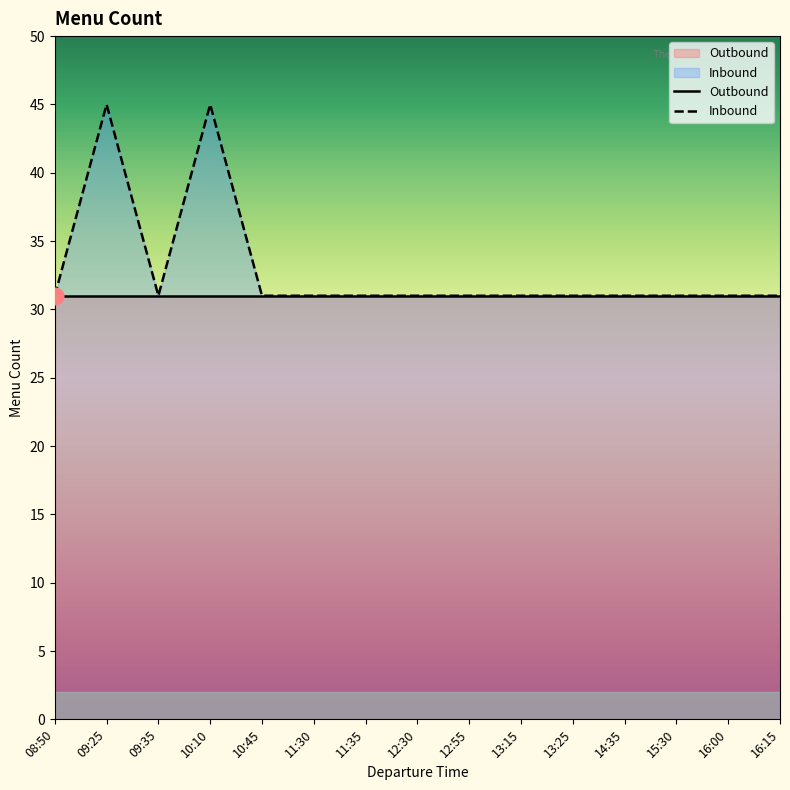

Rank the categories by value from lowest to highest.

08:50, 09:35, 10:45, 11:30, 11:35, 12:30, 12:55, 13:15, 13:25, 14:35, 15:30, 16:00, 16:15, 09:25, 10:10